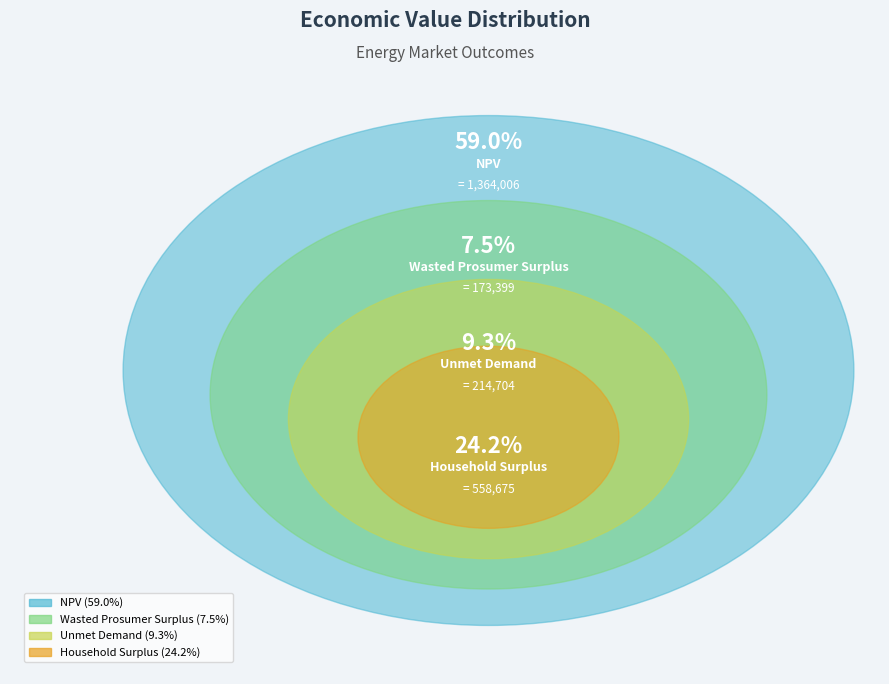

To the nearest percent, what is the difference between the largest and smallest slice percentages?

52%